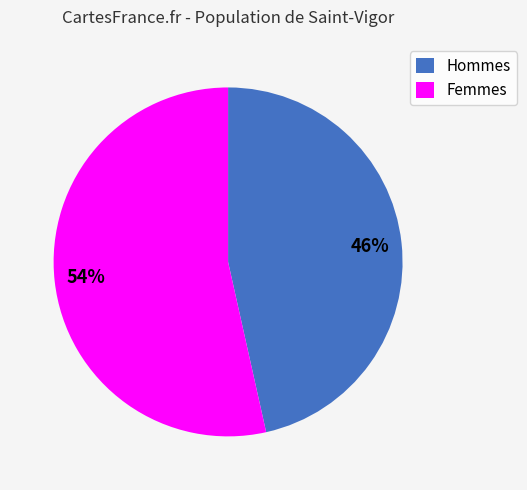

To the nearest percent, what percentage of the pie is Hommes?

46%